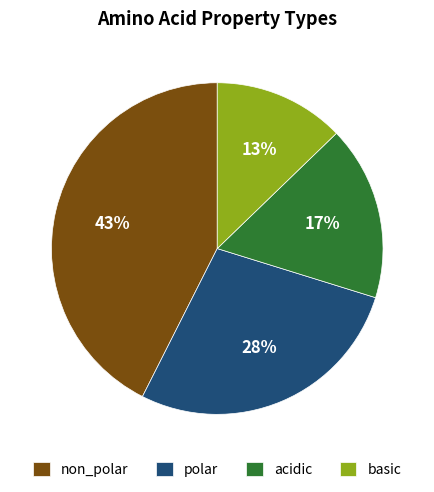

Which has a higher value, basic or polar?

polar